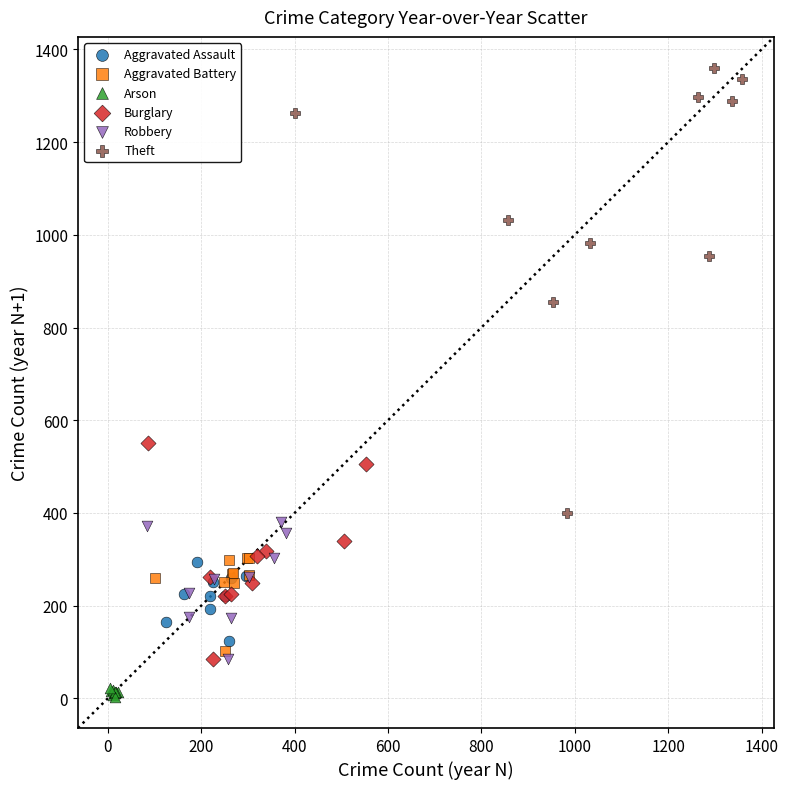

Which series contains the lowest Y value?

Arson